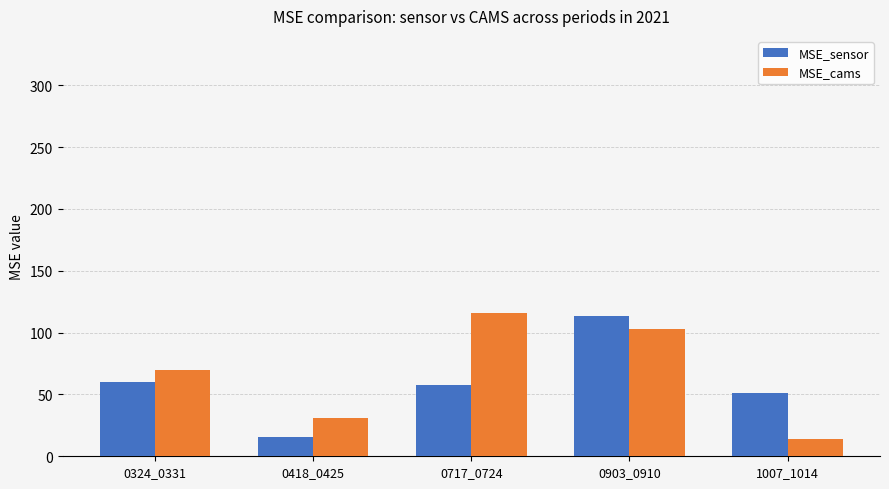

Are the bars horizontal?

No